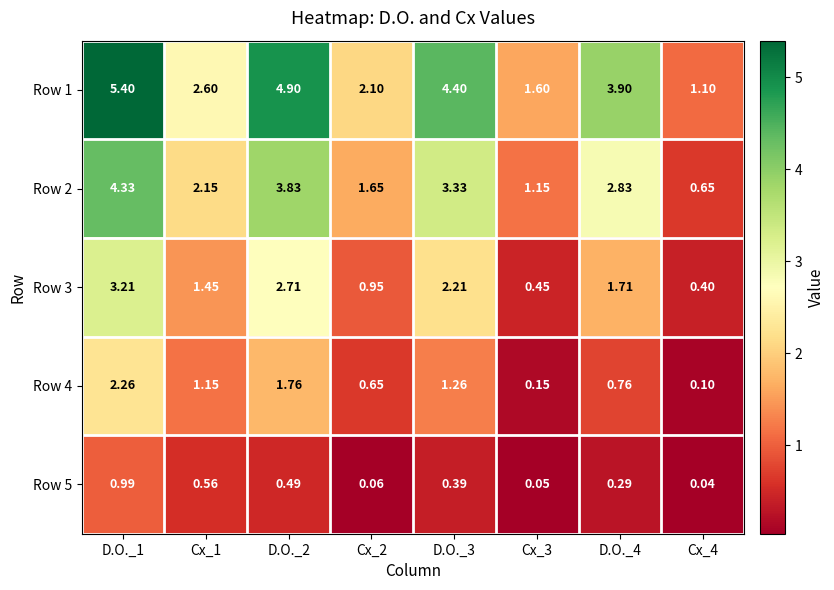

Rank the series at Cx_2 from highest to lowest value.

Row 1, Row 2, Row 3, Row 4, Row 5